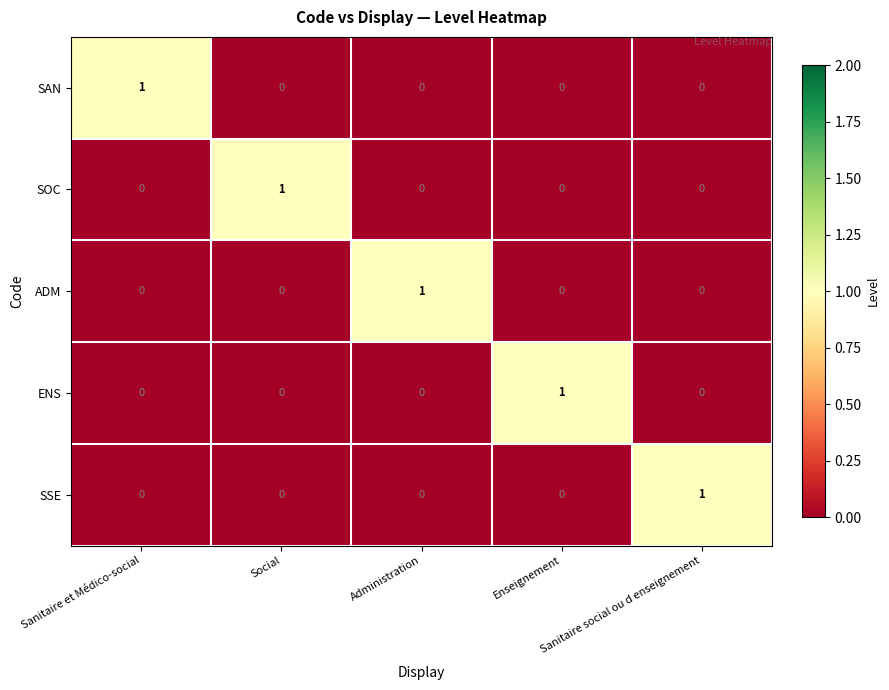

Count the ADM values in the range 0 to 1.

5